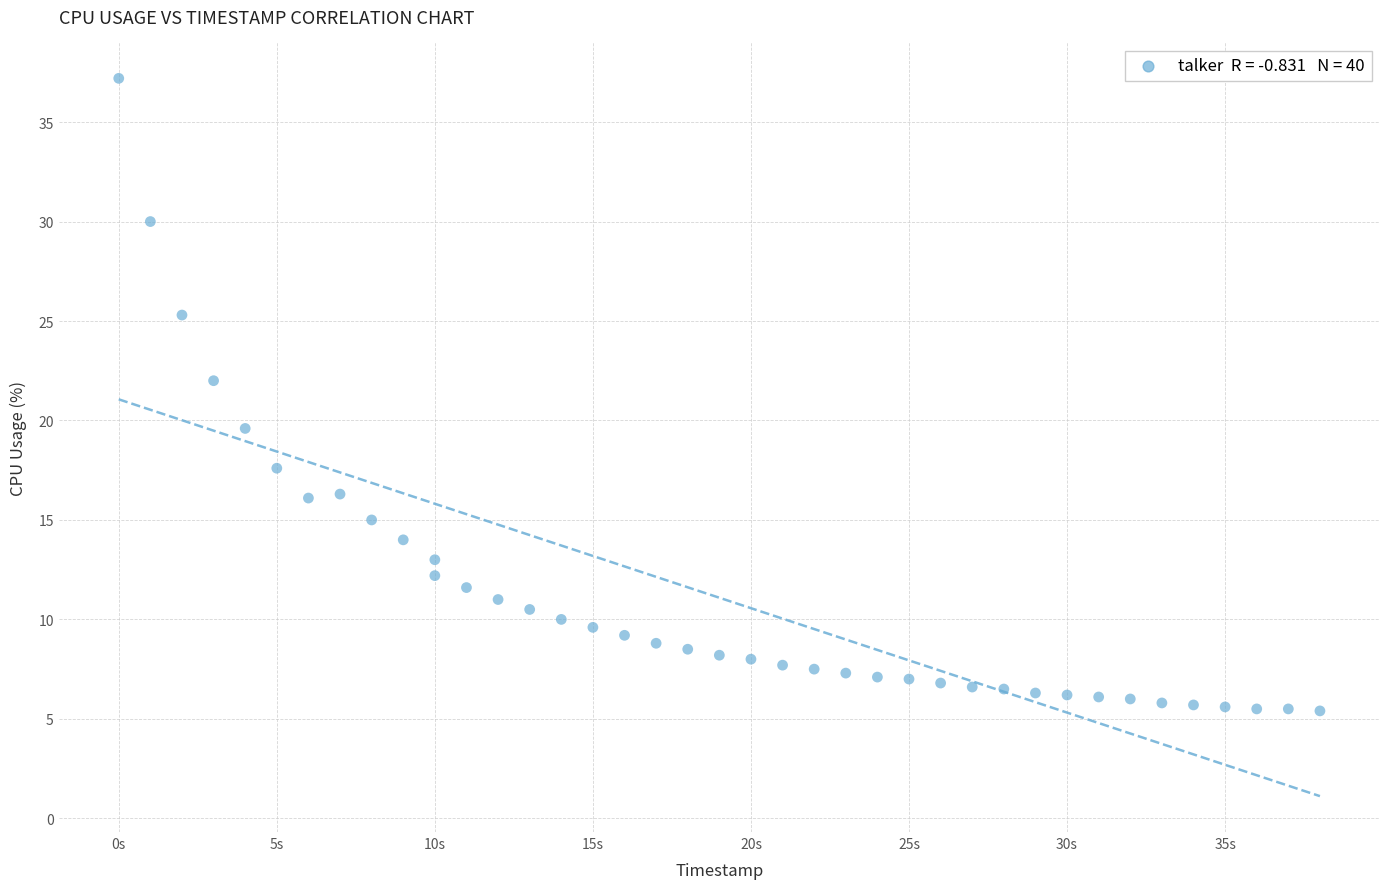

What is the range of X values (max minus min)?

38.0